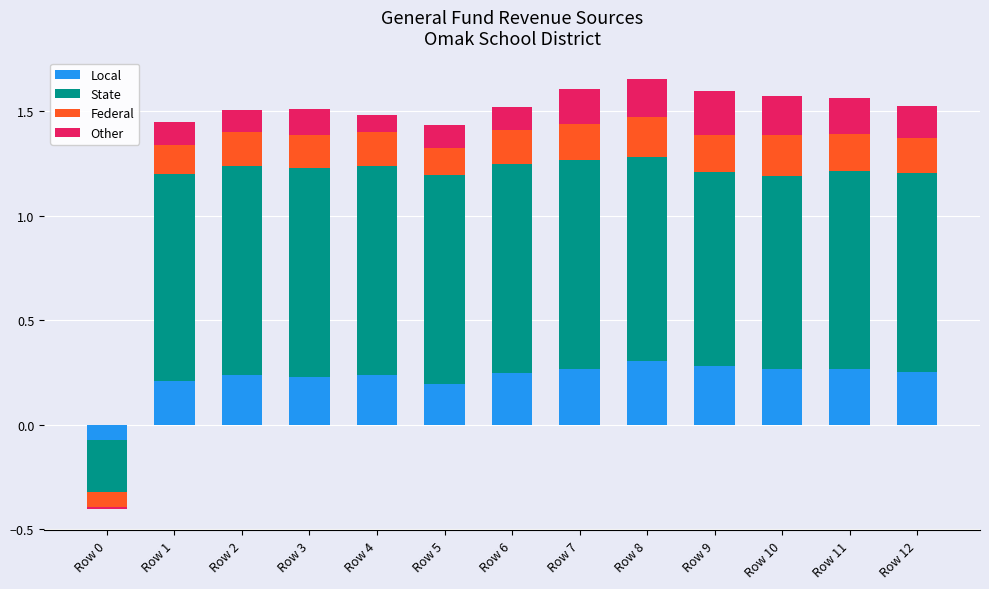

Read the State value at Row 4.

1.0